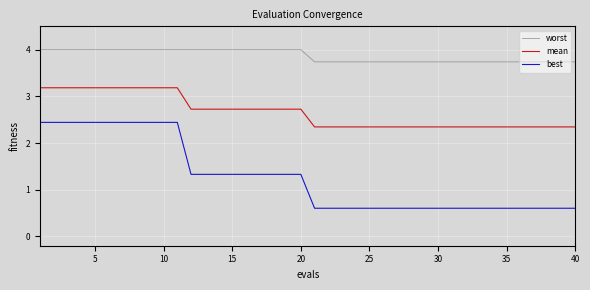

What is the difference between the maximum and minimum values in the best series?

1.8